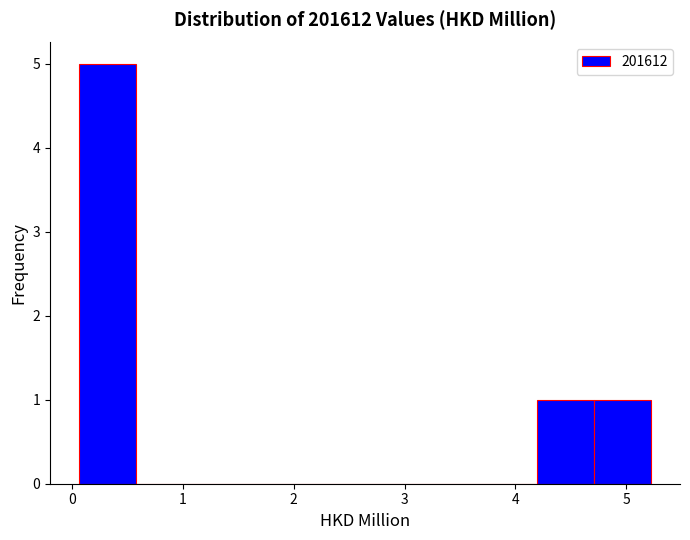

How tall is the bar that spans 4.2 to 4.7 on the x-axis? Neither the bar edges nor the heights are printed on the chart, so give them approximately, as read against the axes.

1